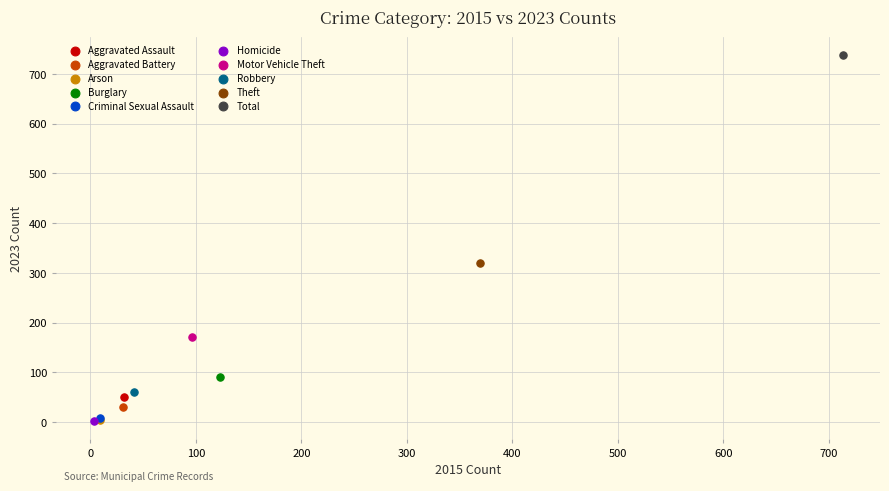

What are all the series names shown in the legend?

Aggravated Assault, Aggravated Battery, Arson, Burglary, Criminal Sexual Assault, Homicide, Motor Vehicle Theft, Robbery, Theft, Total